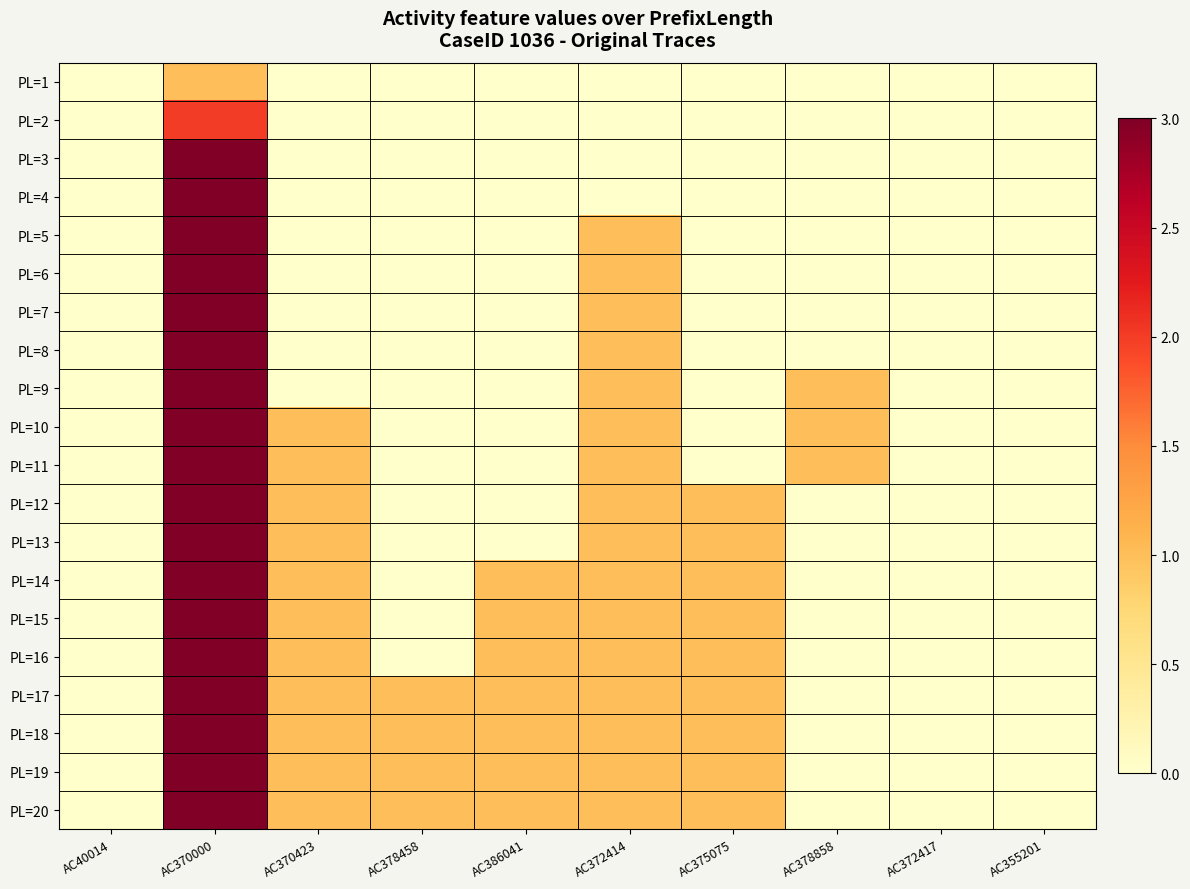

What is the maximum value shown in the chart?

3